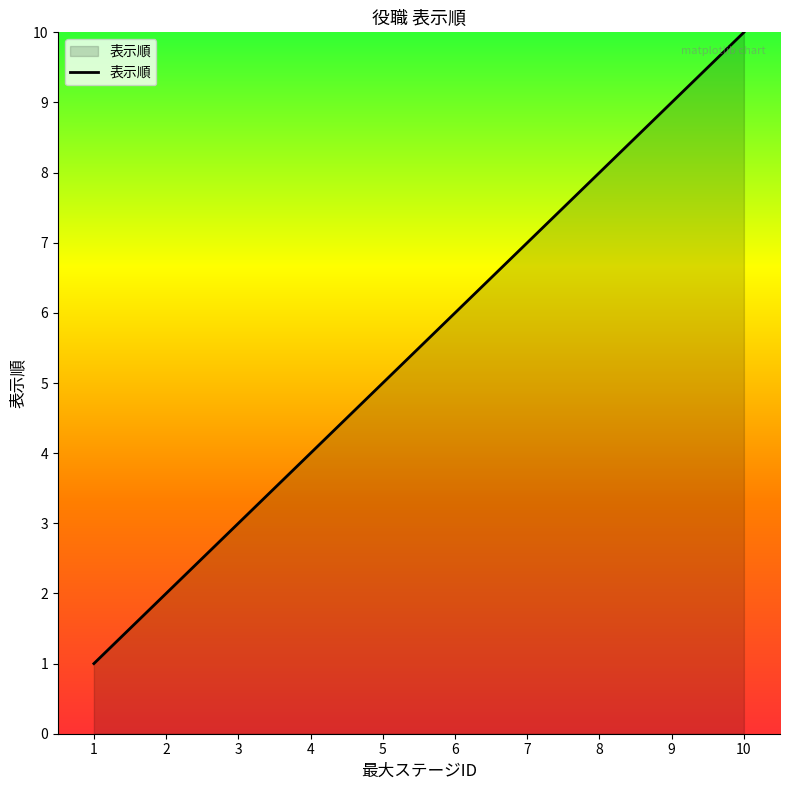

At which category does the chart reach its peak across all series?

10